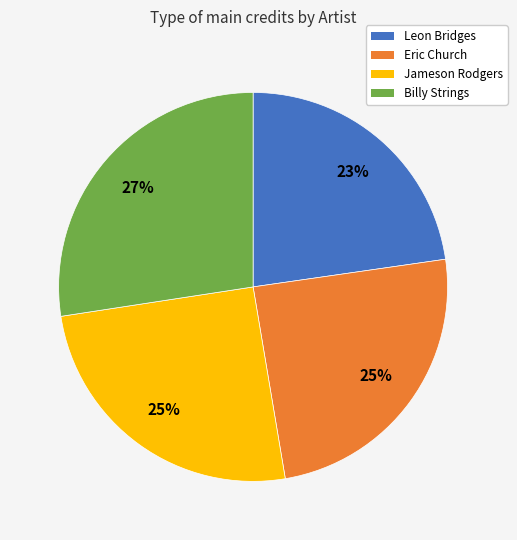

True or false: Jameson Rodgers accounts for 20% of the total.

False